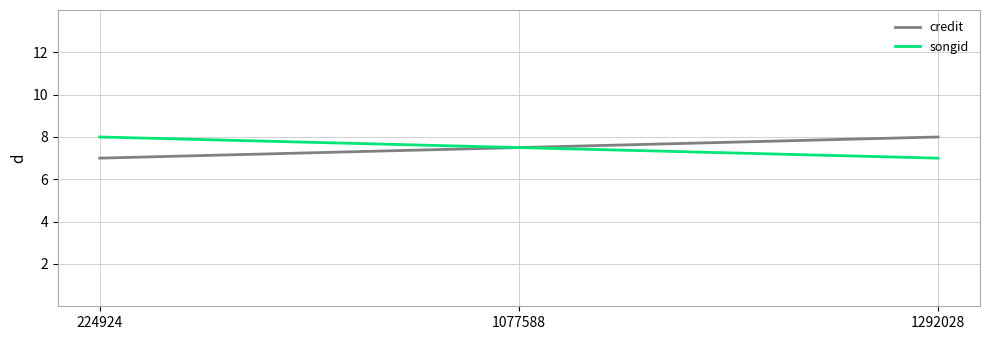

At how many categories does at least one series exceed 7?

3